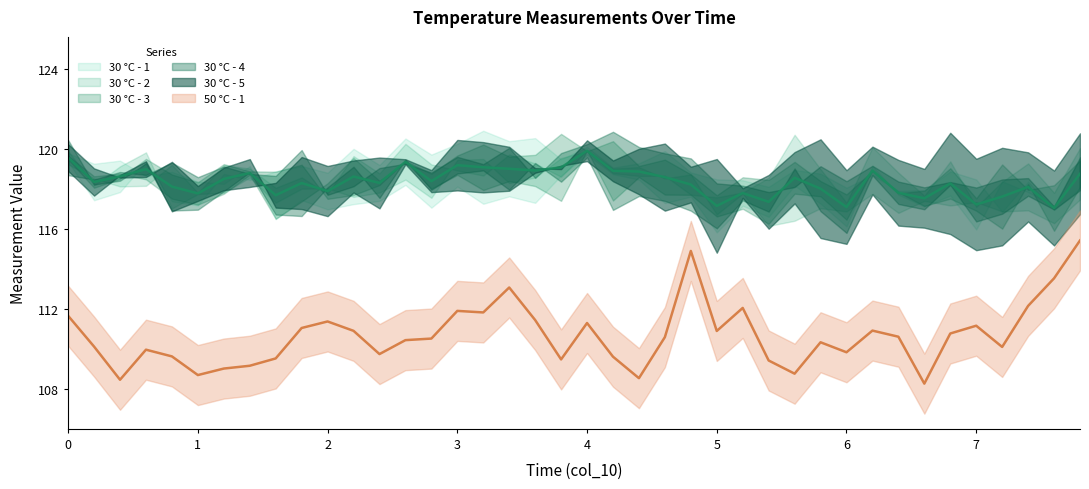

List the labels in order of 30 °C - 4 value, smallest first.

6.0, 5.0, 4.2, 1.8, 7.0, 4.8, 0.8, 1.6, 5.8, 7.2, 1.0, 4.6, 5.4, 4.4, 6.6, 6.4, 2.4, 7.6, 3.4, 5.2, 7.8, 7.4, 1.2, 2.8, 3.8, 0.2, 6.8, 0.4, 2.0, 3.0, 6.2, 3.2, 1.4, 4.0, 5.6, 2.6, 0.6, 2.2, 3.6, 0.0